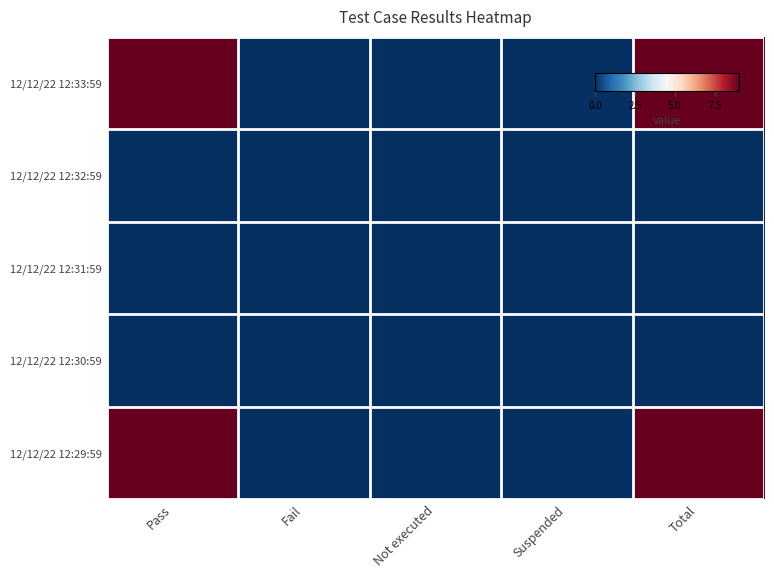

What is the greatest value displayed?

9